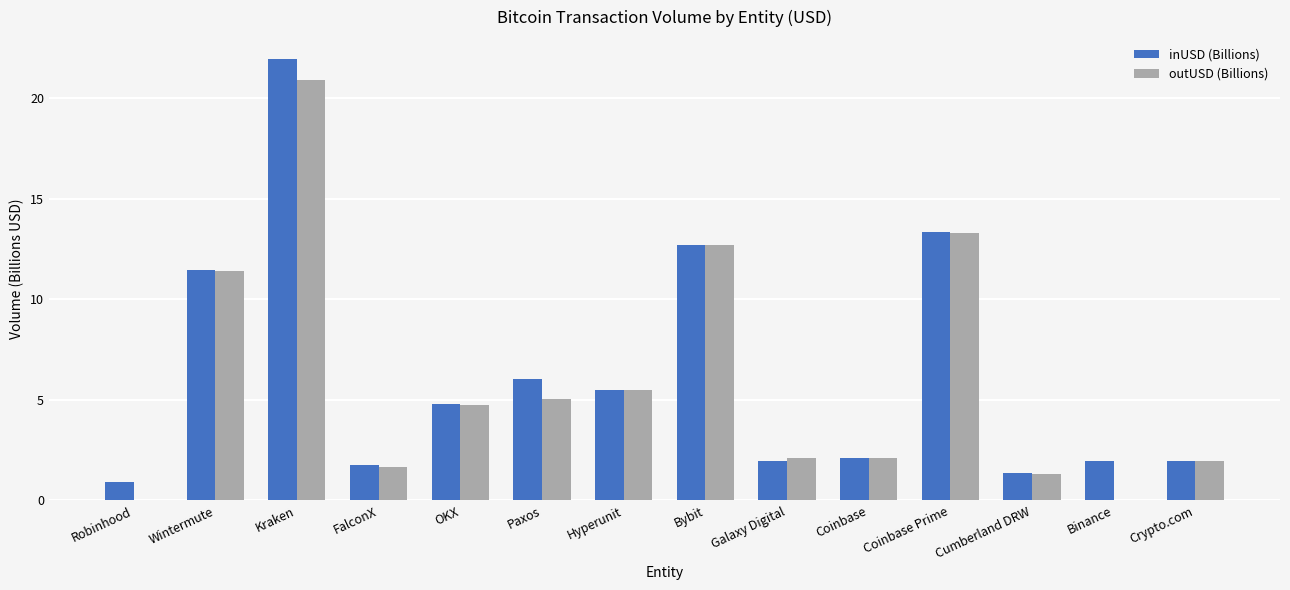

Count the number of categories in the chart.

14